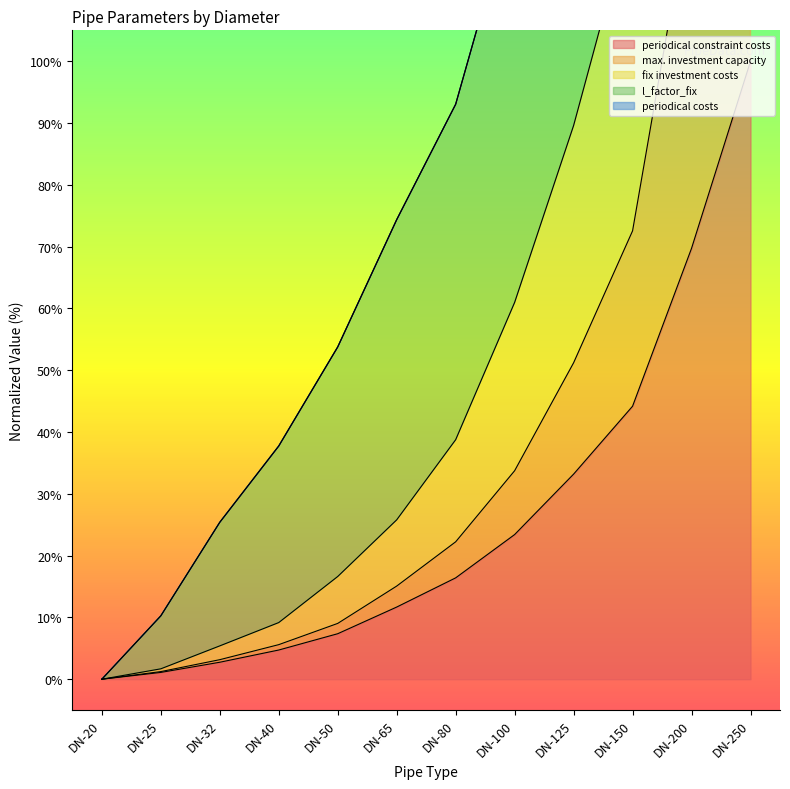

At which label is periodical constraint costs closest to 50?

DN-150